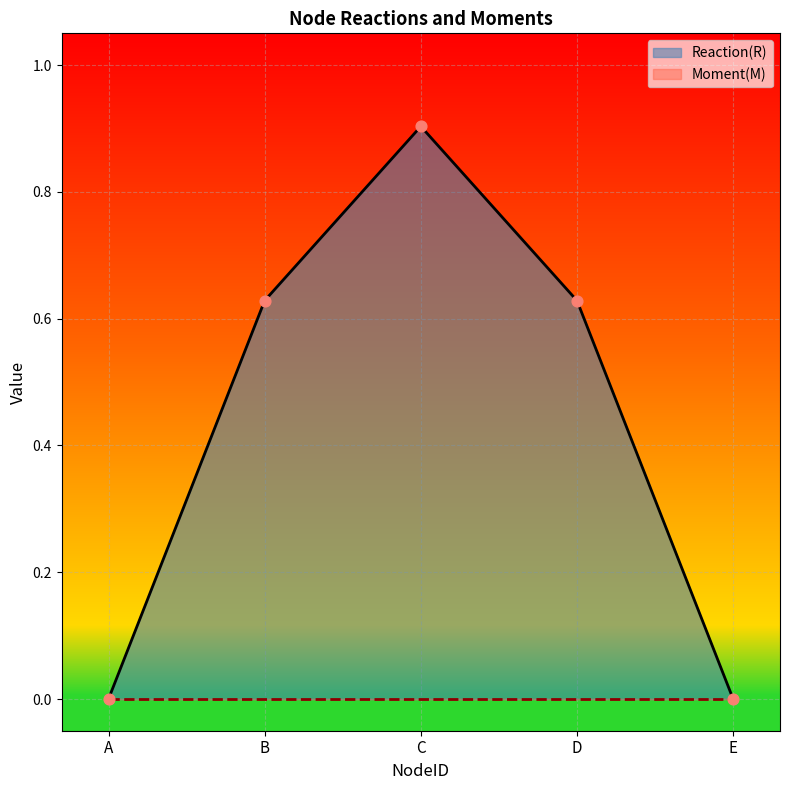

What is the change in value from A to B?

+0.6